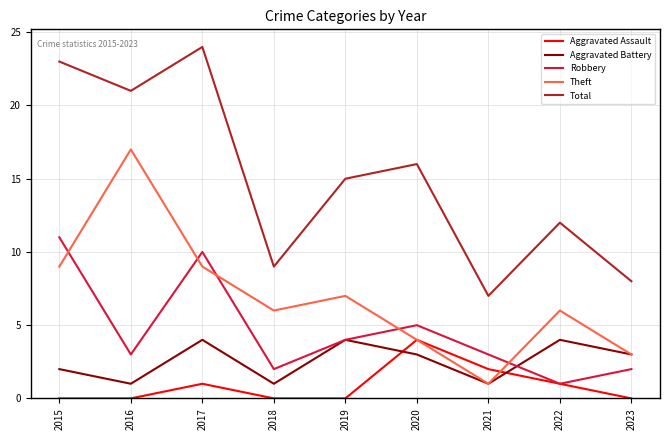

Rank the categories by Total value from highest to lowest.

2017, 2015, 2016, 2020, 2019, 2022, 2018, 2023, 2021